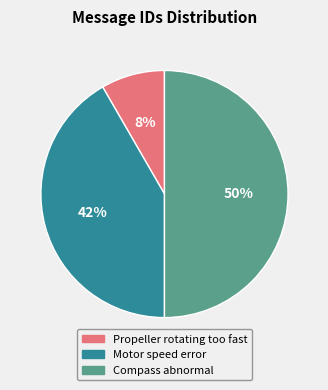

Does Motor speed error represent more than half of the total?

No